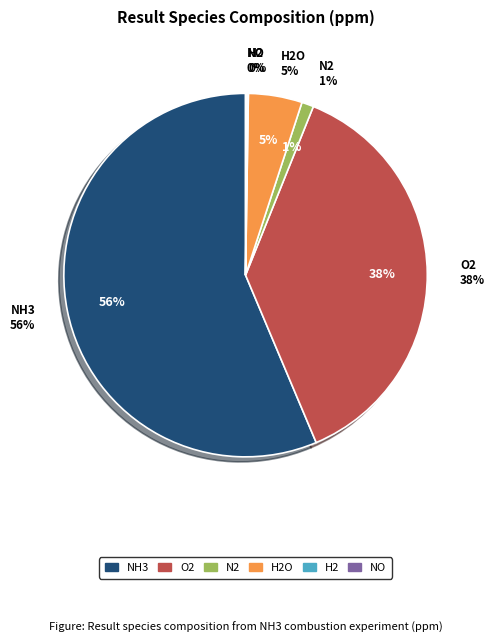

Which has a higher value, NO or O2?

O2